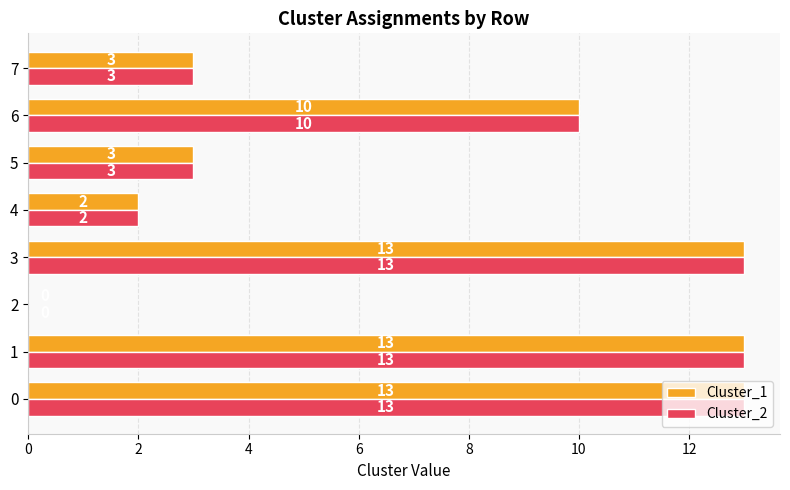

Is it true that Cluster_2 equals 0 at 2?

True